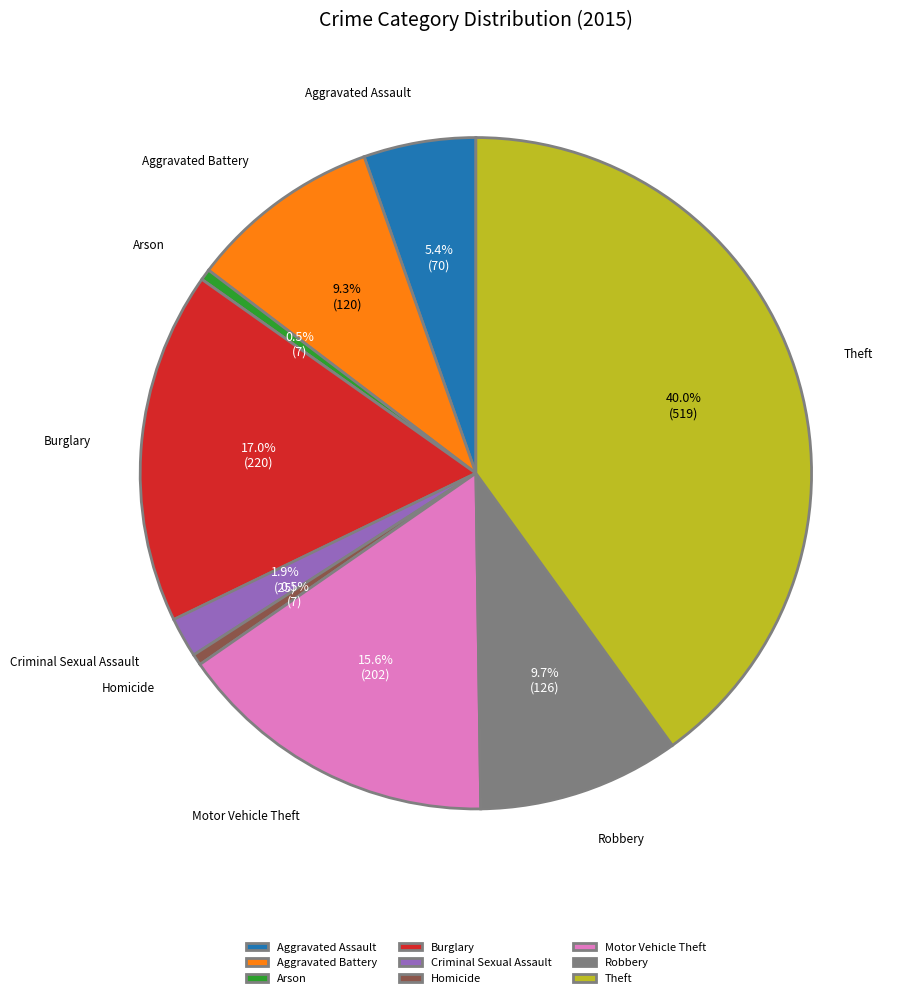

Which slice is the largest?

Theft